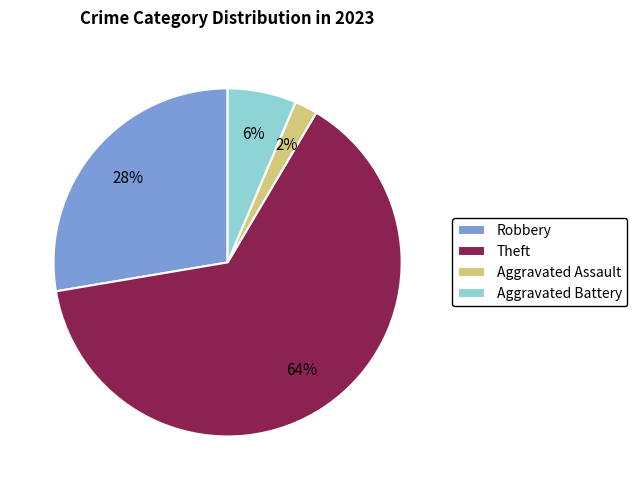

Between Aggravated Assault and Robbery, which is larger?

Robbery